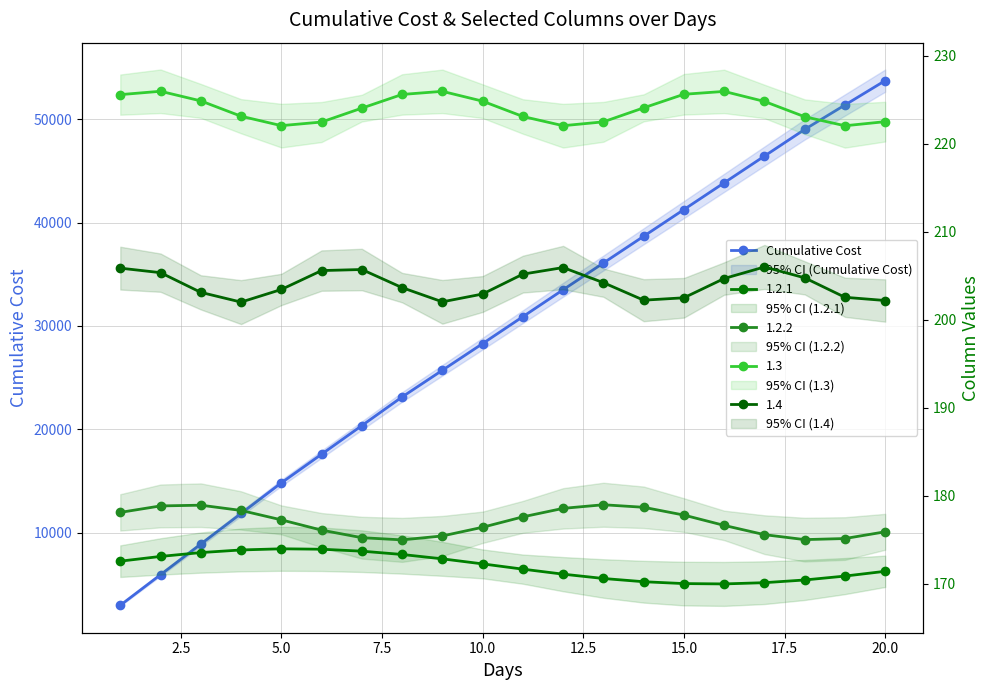

Reading left to right, transcribe all the data shown in this chart.

2962	5924	8886	11848	14810	17582	20354	23126	25708	28290	30897	33504	36091	38678	41265	43852	46439	49022	51384	53746